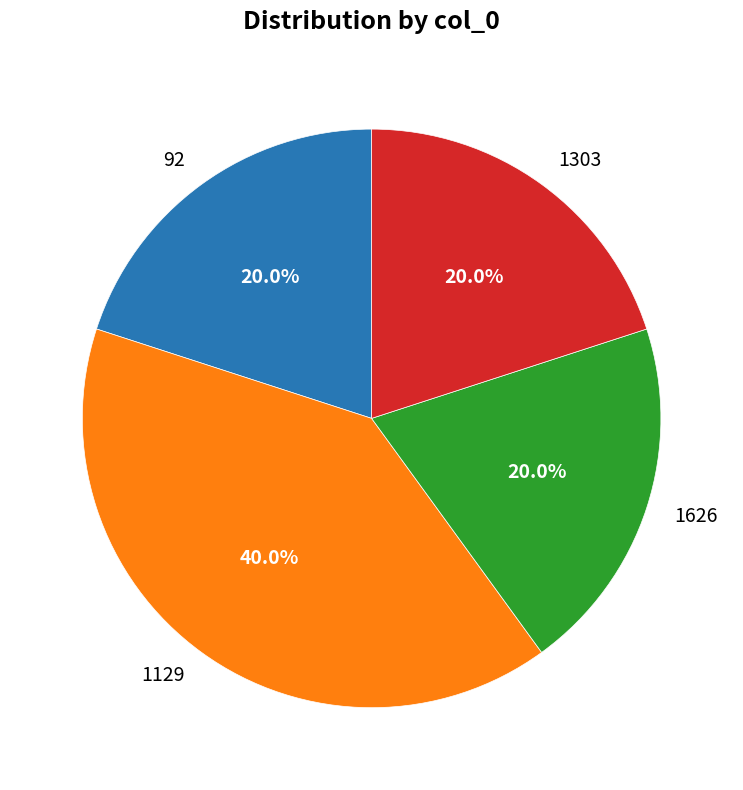

How many segments does this pie chart have?

4